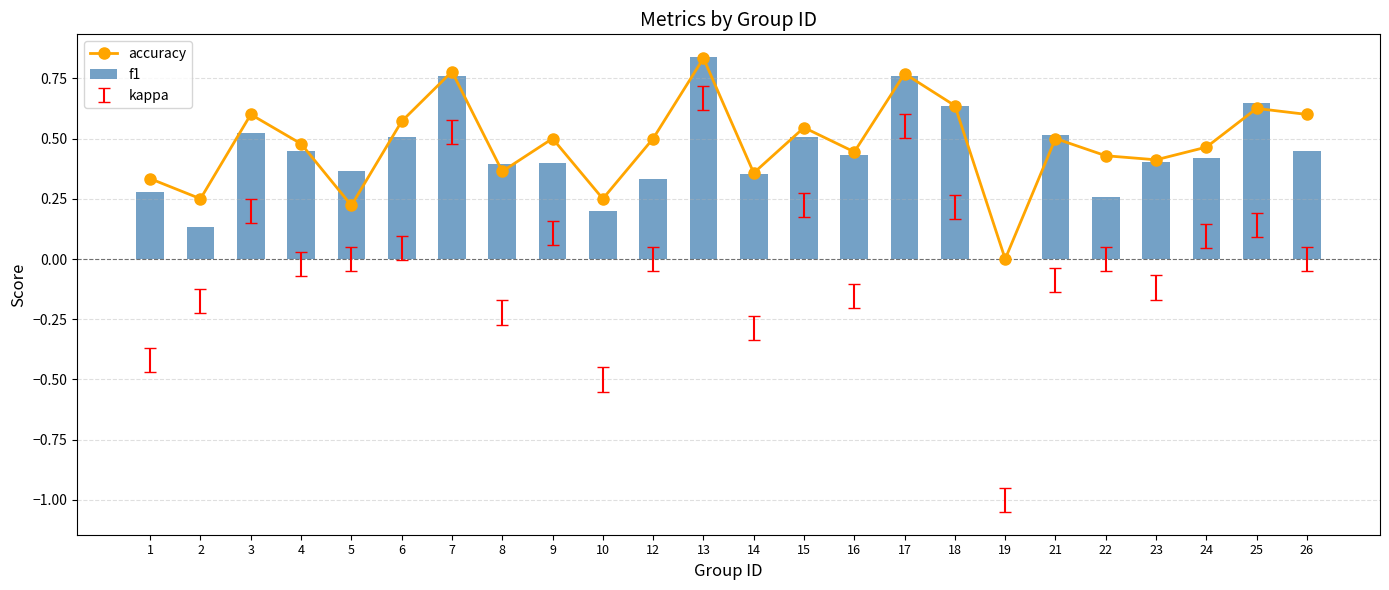

Are the bars grouped side by side (vs. stacked)?

Yes